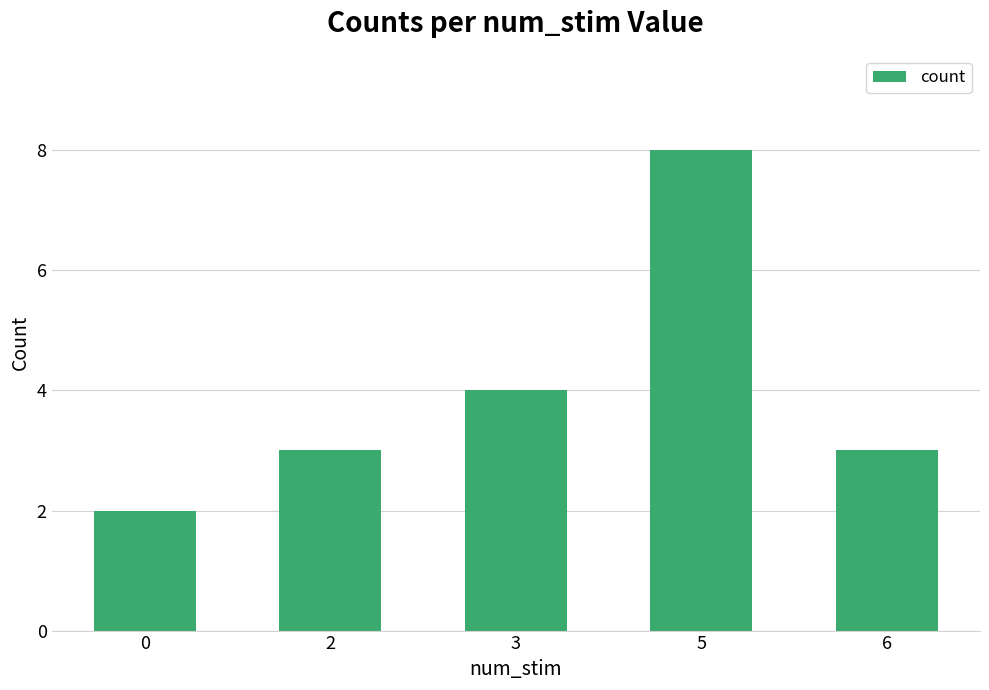

How many categories are shown in the chart?

5